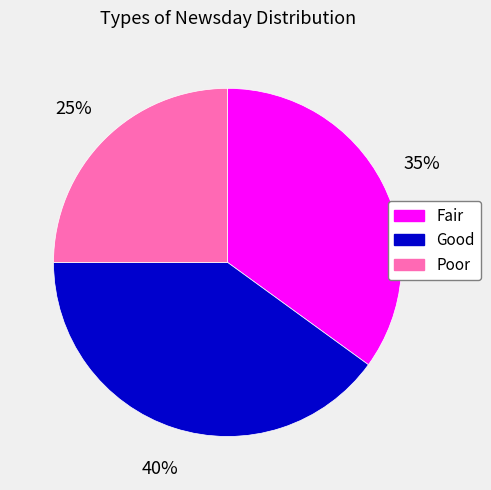

To the nearest percent, what is the difference between the Fair and Poor slice percentages?

10%